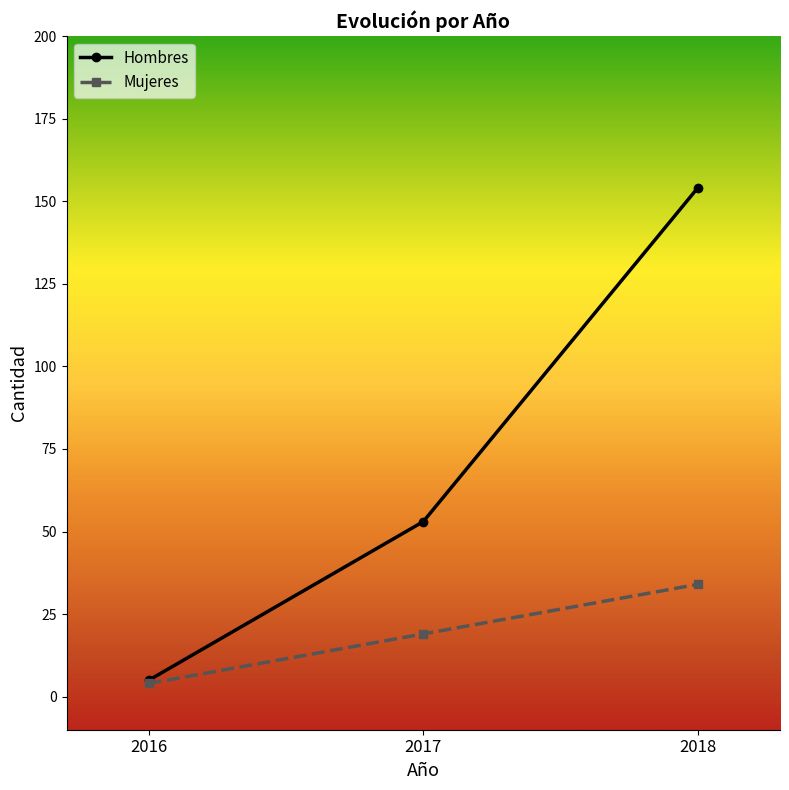

Which category has the lowest value in the Hombres series?

2016